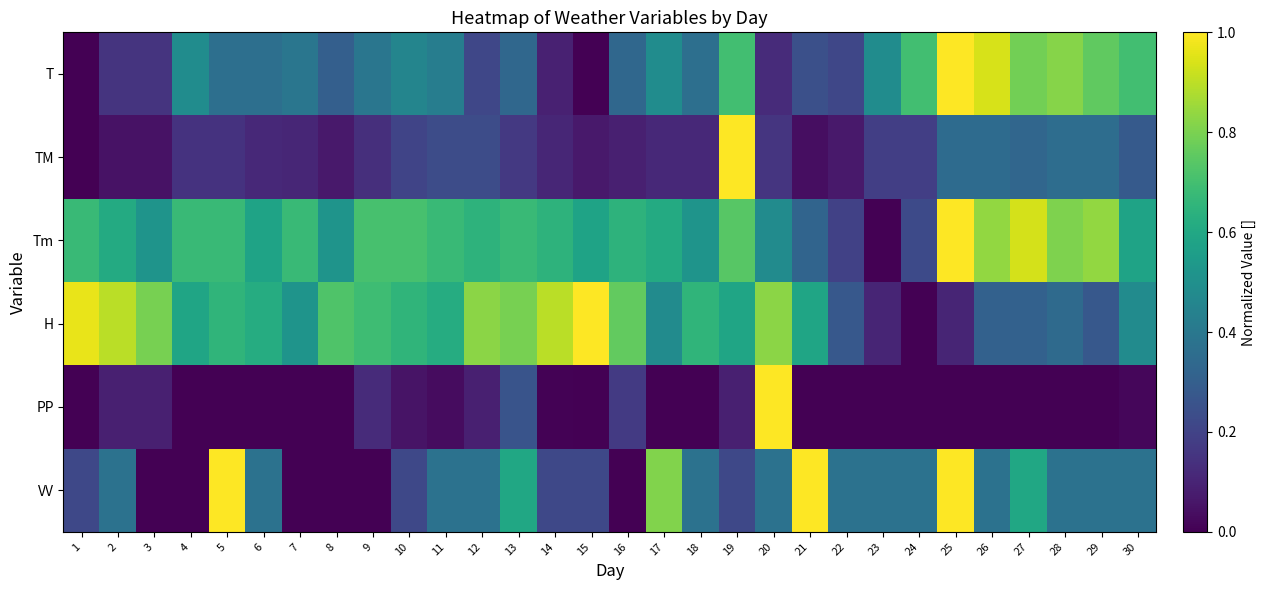

Which series has the largest total across all categories?

Tm